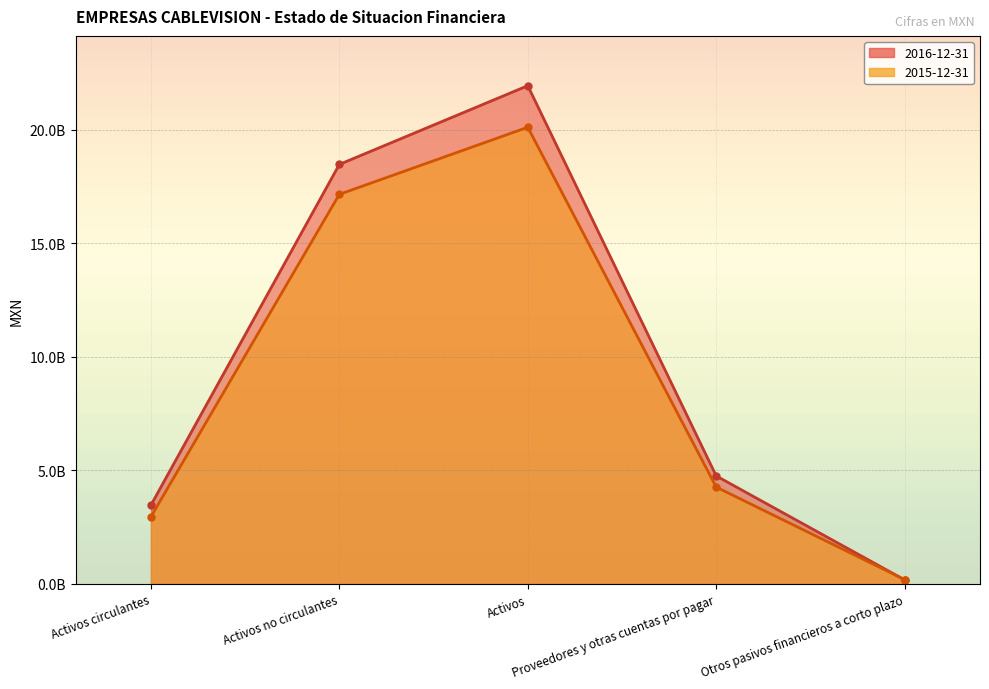

What is the difference between the 2015-12-31 values at Proveedores y otras cuentas por pagar and Otros pasivos financieros a corto plazo?

4075566000